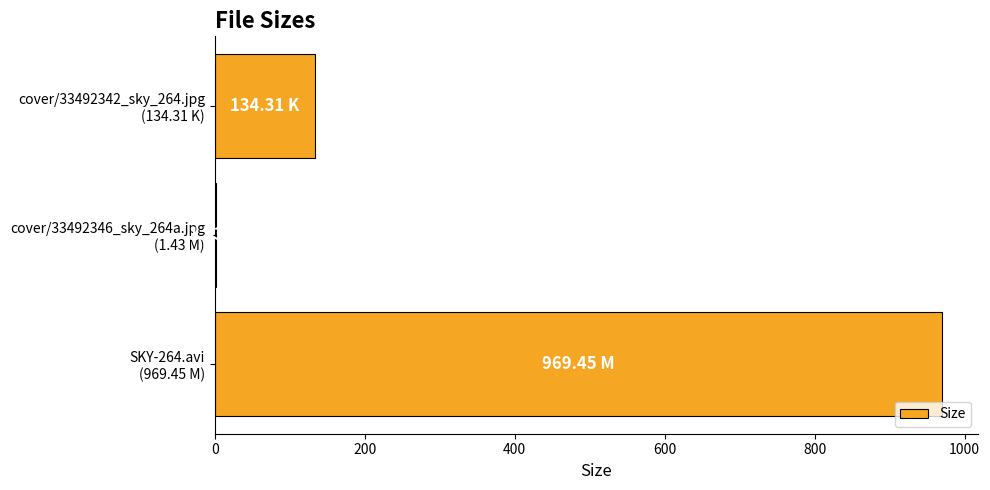

What is the sum of all values?

1105.2